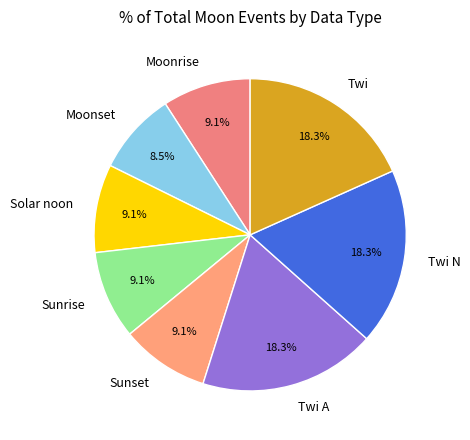

How many slices are in this pie chart?

8